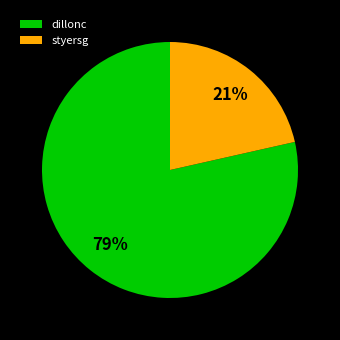

Rank the categories by value from highest to lowest.

dillonc, styersg